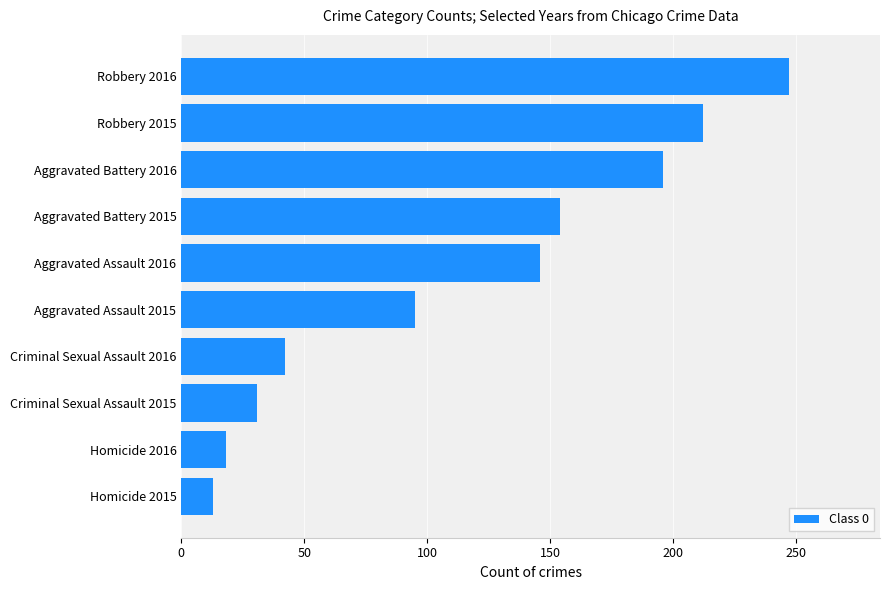

How many data points are less than 146?

5